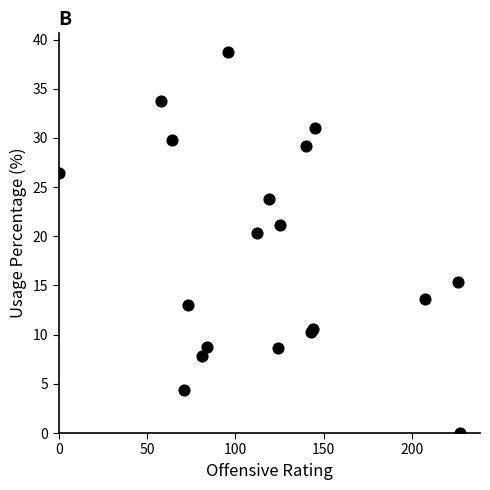

What Y value in the scatter plot is closest to 19?

20.3